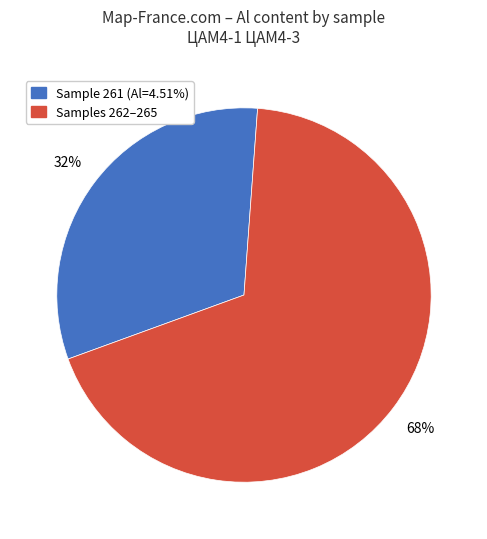

To the nearest percent, what is the average slice percentage?

50%